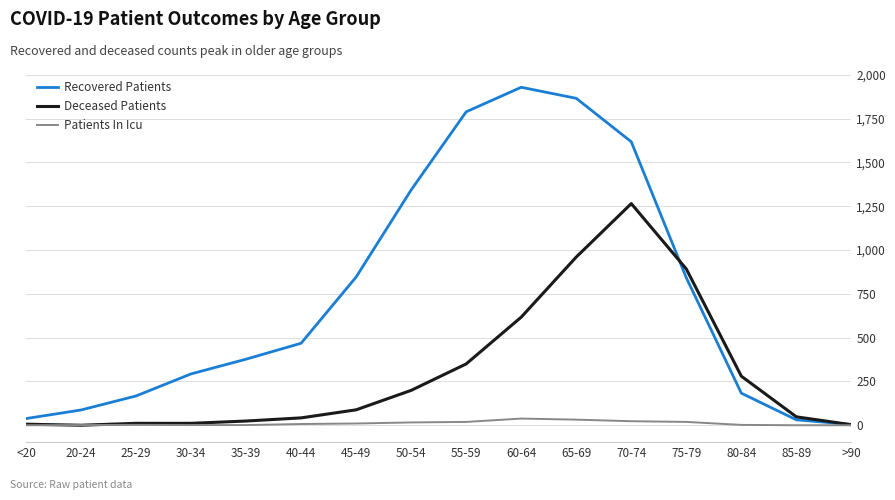

True or false: Deceased Patients has more than 0 interior local peaks.

True